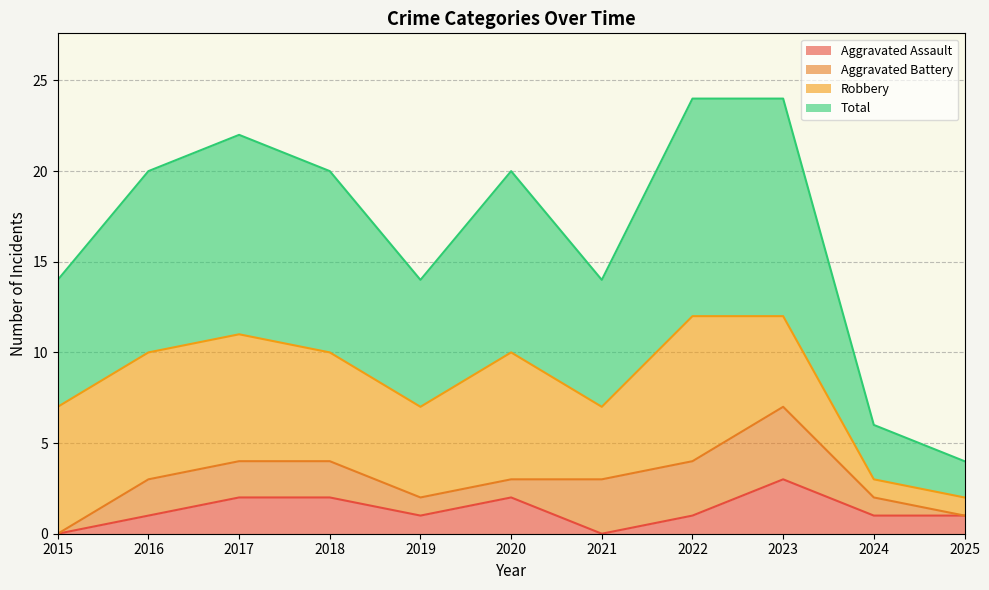

What is the maximum value for Aggravated Assault?

3